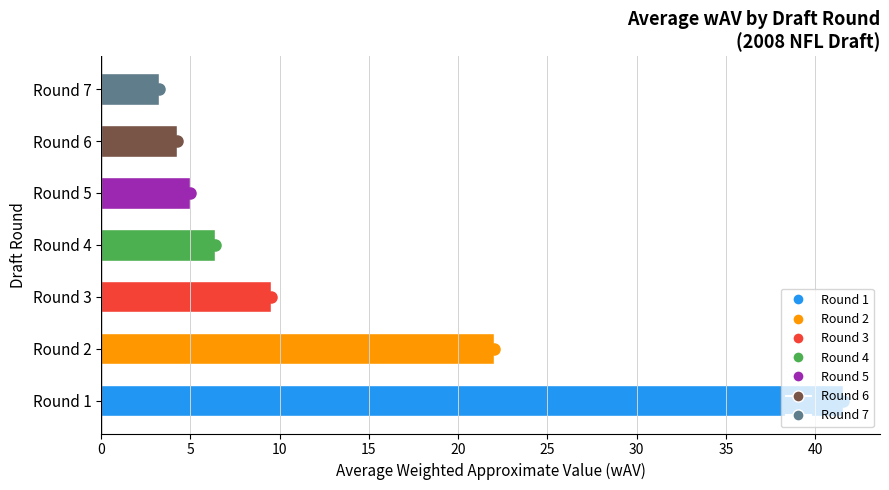

What is the greatest value displayed?

41.5